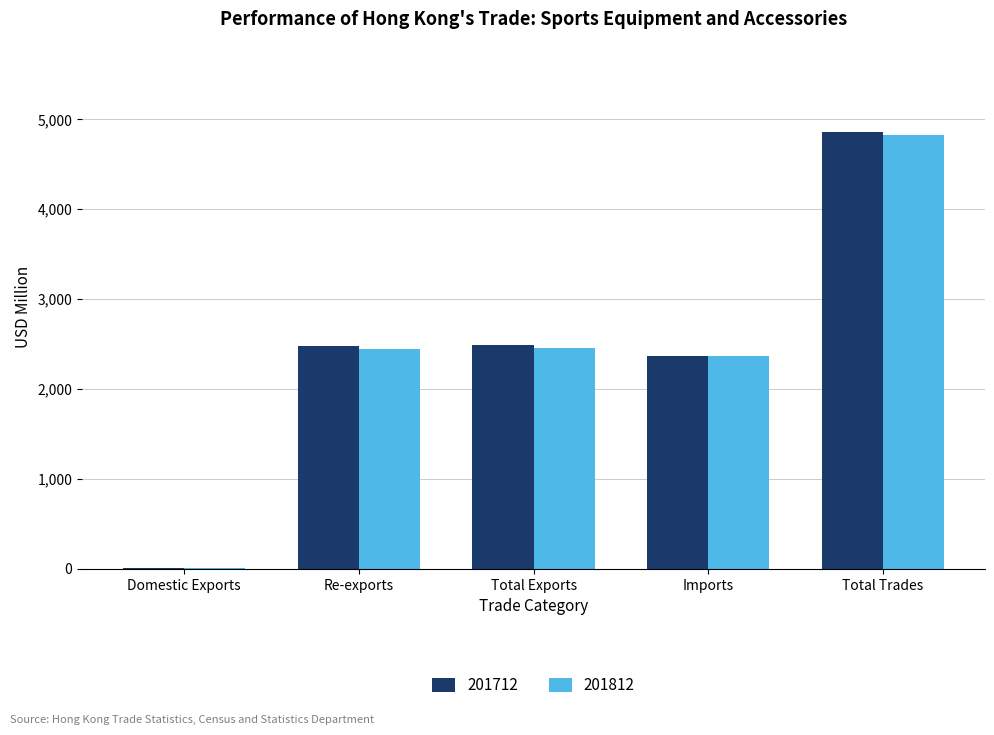

At which category is the sum across all series the highest?

Total Trades